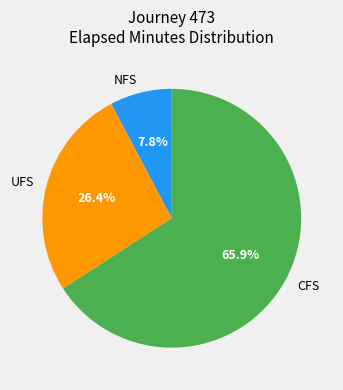

How much of the chart is everything except UFS?

73.6%